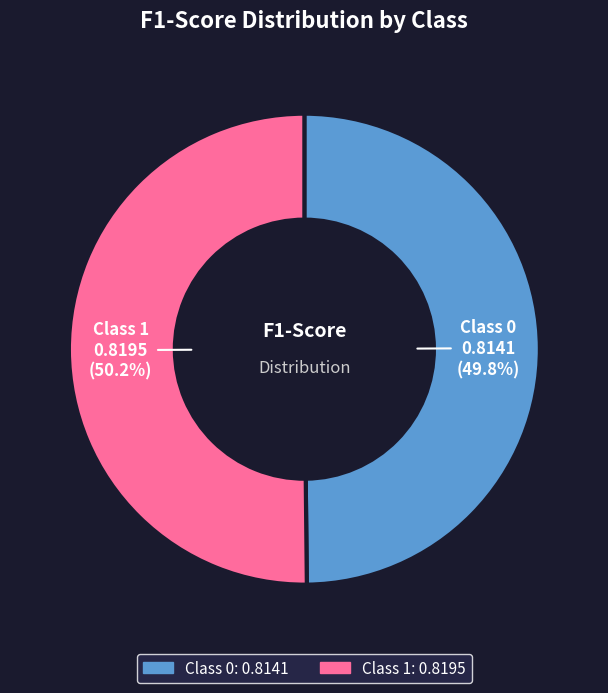

Is there a majority slice in this chart?

Yes